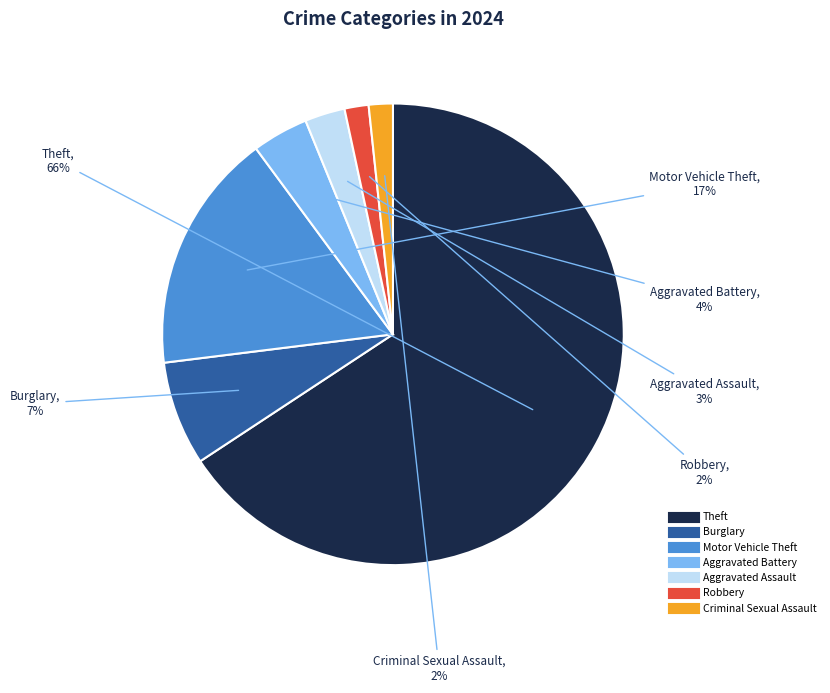

Does any single category account for the majority?

Yes